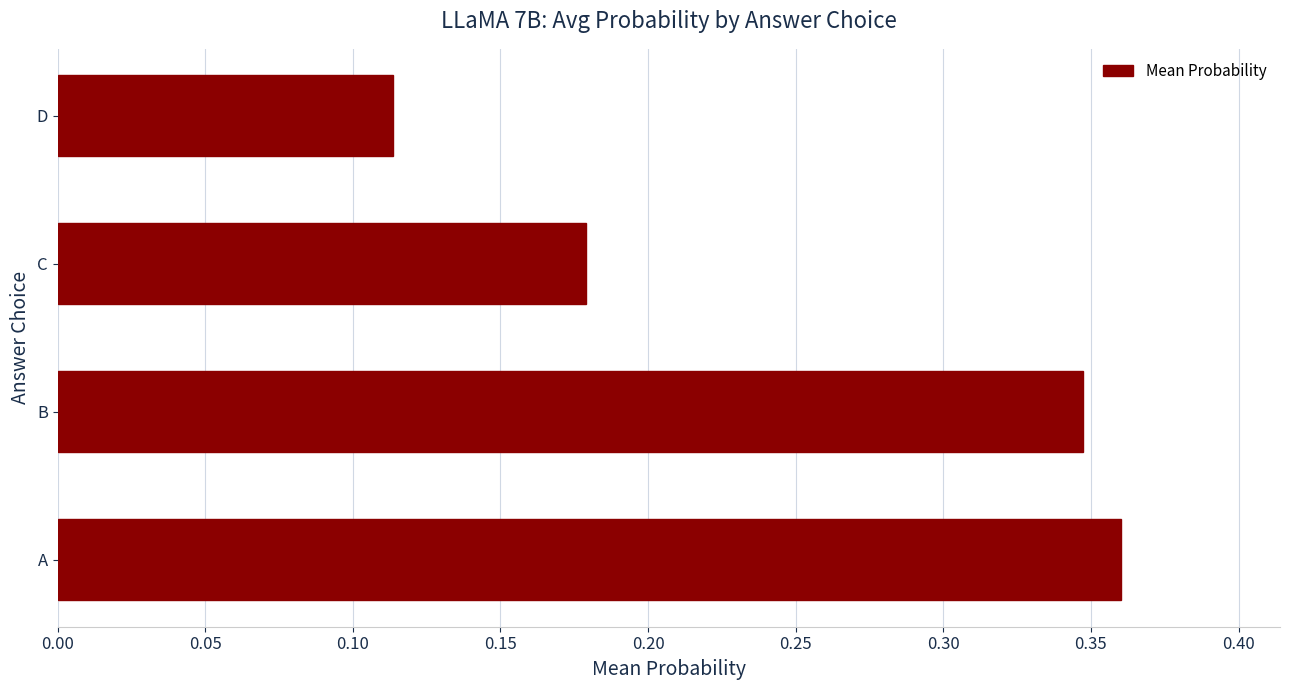

What is the sum of all values?

1.0